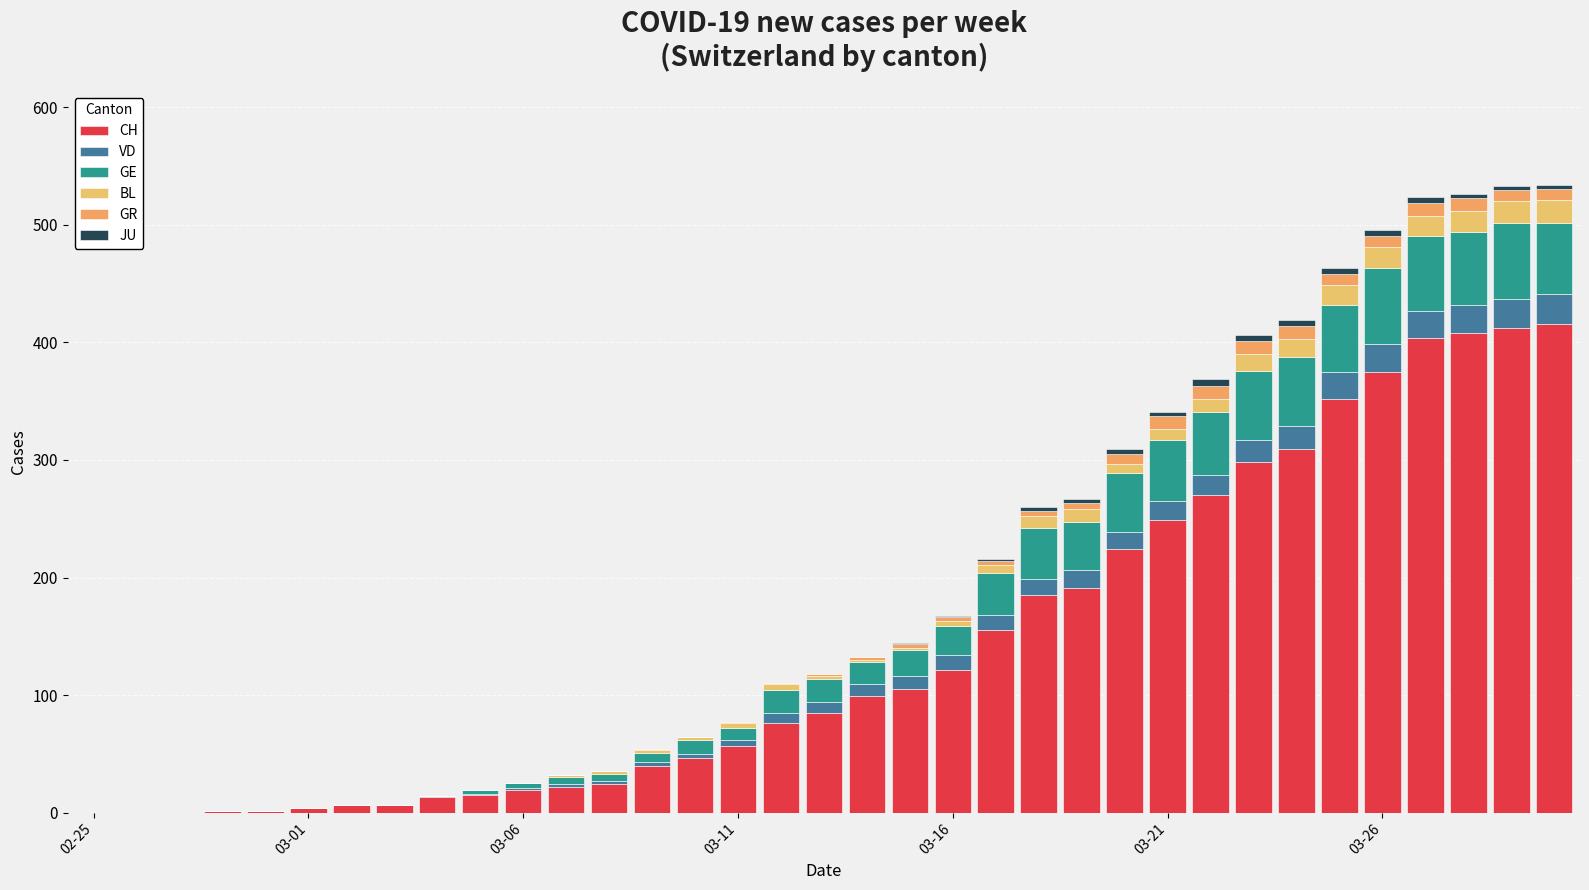

Count the number of data series in this chart.

6